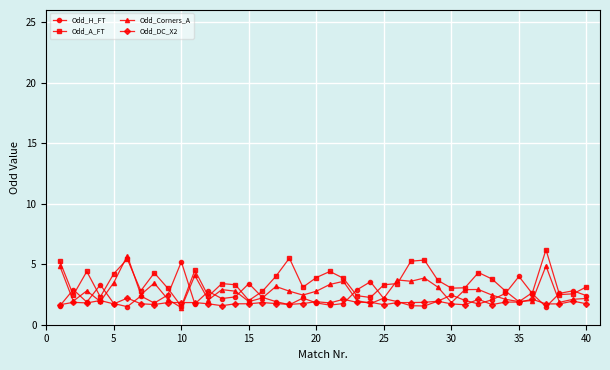

List the series in order of their peak value, highest first.

Odd_A_FT, Odd_Corners_A, Odd_H_FT, Odd_DC_X2